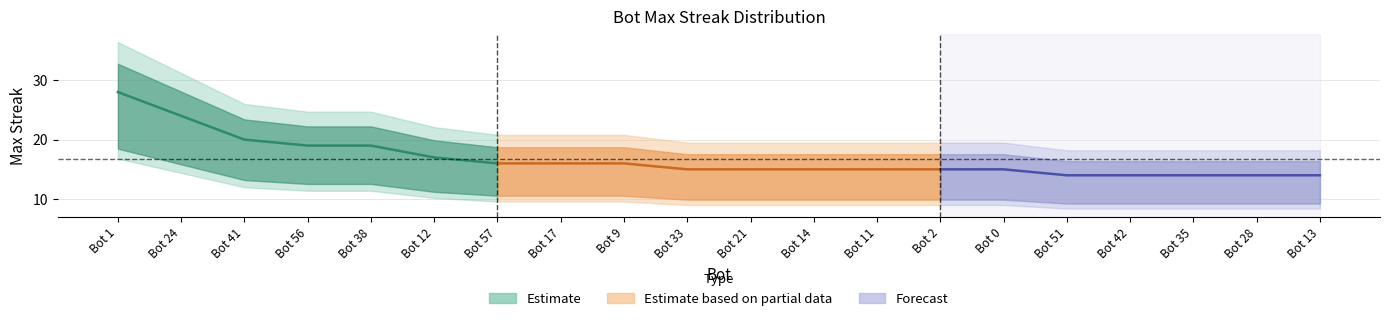

Rank the categories by value from highest to lowest.

Bot 1, Bot 24, Bot 41, Bot 56, Bot 38, Bot 12, Bot 57, Bot 17, Bot 9, Bot 33, Bot 21, Bot 14, Bot 11, Bot 2, Bot 0, Bot 51, Bot 42, Bot 35, Bot 28, Bot 13